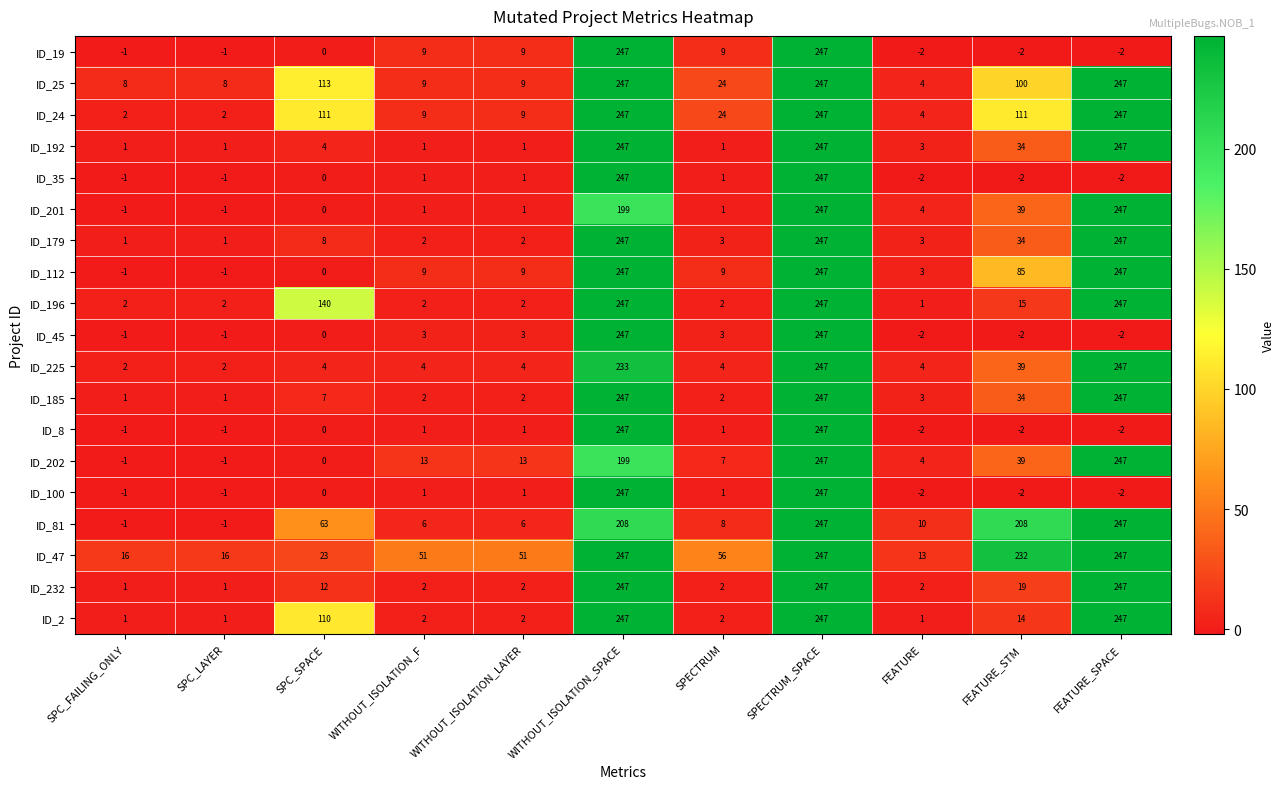

What is the difference between the second highest and minimum values in the ID_2 series?

246